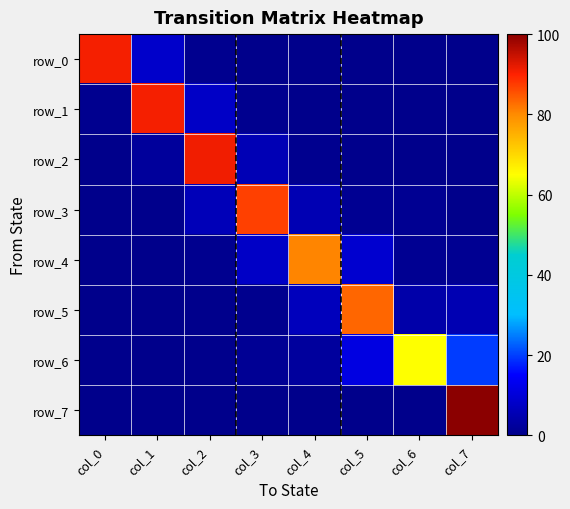

At which label does row_5 reach its peak?

col_5